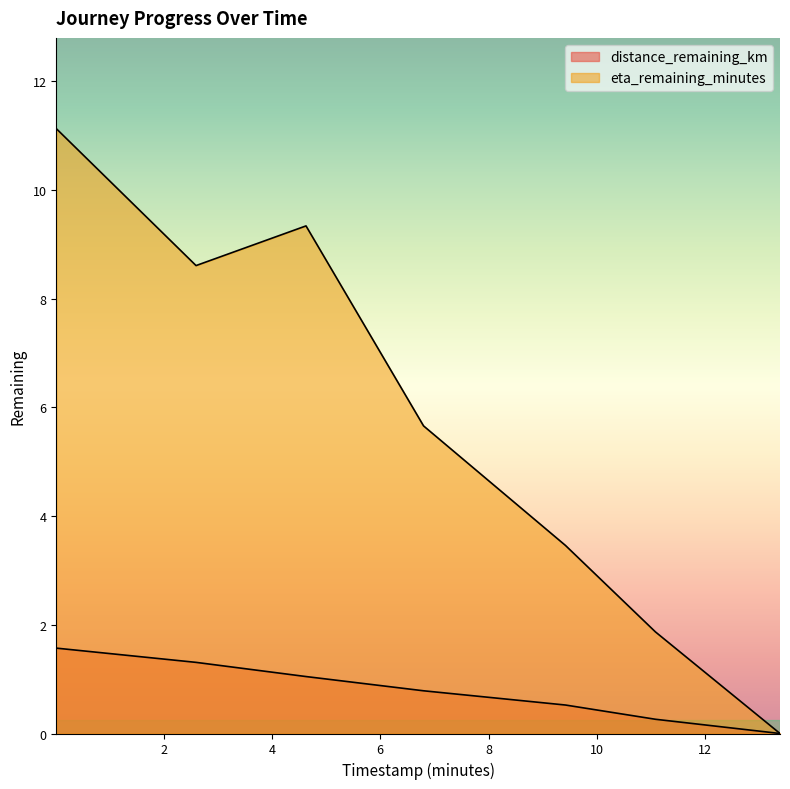

What is the label of the 5th point from the right?

4.63